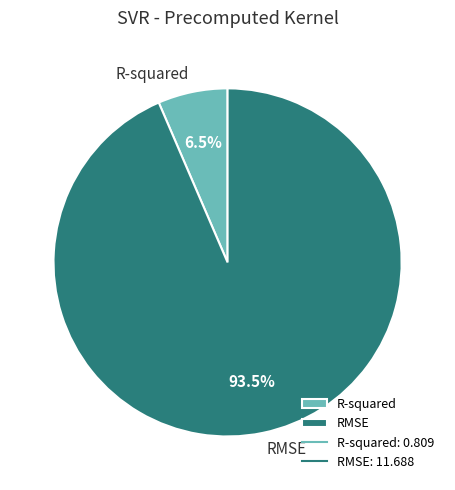

How many slices are in this pie chart?

2